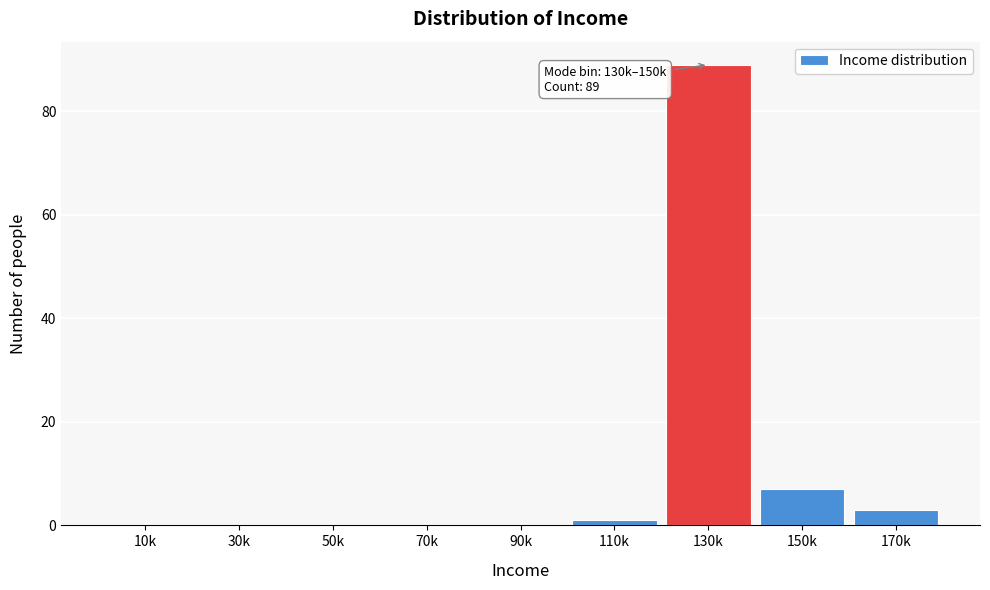

Reading left to right, what are all the values shown in this chart?

10k=0	30k=0	50k=0	70k=0	90k=0	110k=1	130k=89	150k=7	170k=3